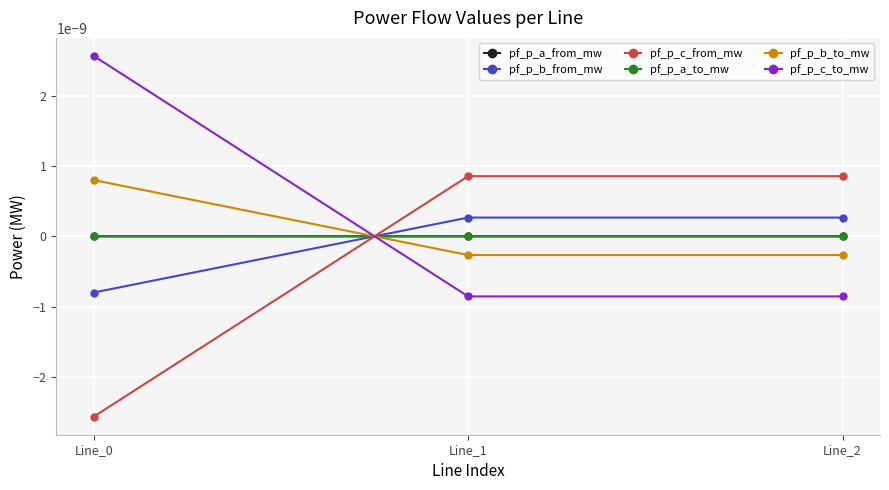

How many lines are shown in the chart?

6